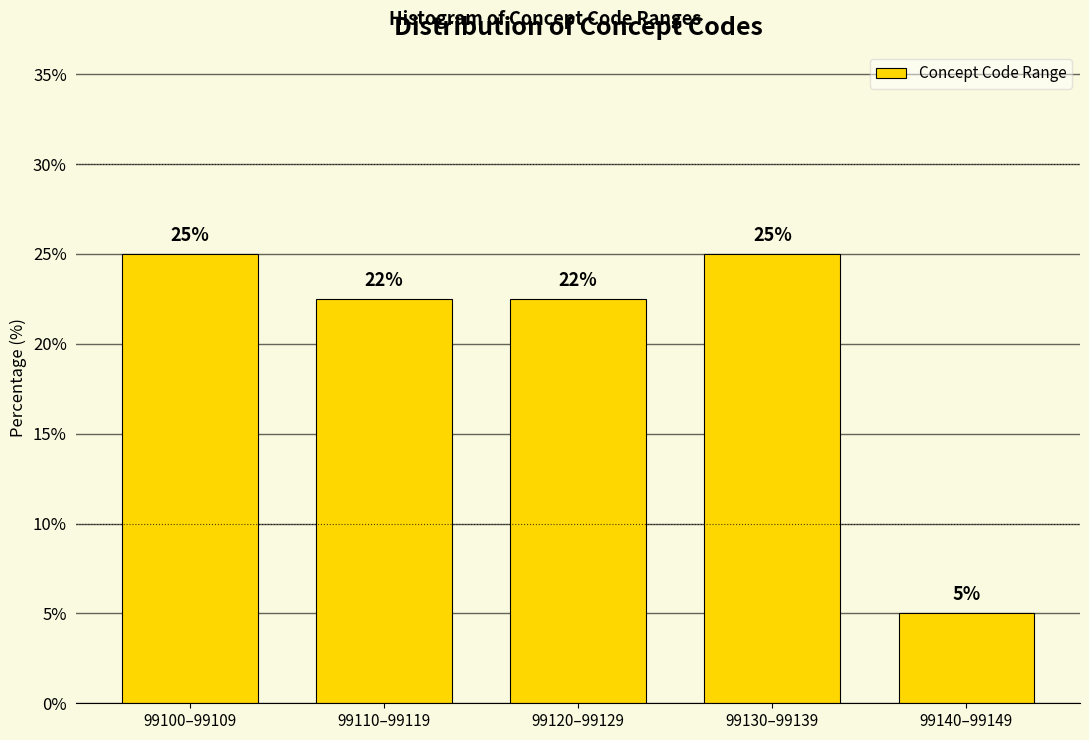

Which label corresponds to the smallest value in the chart?

99140–99149